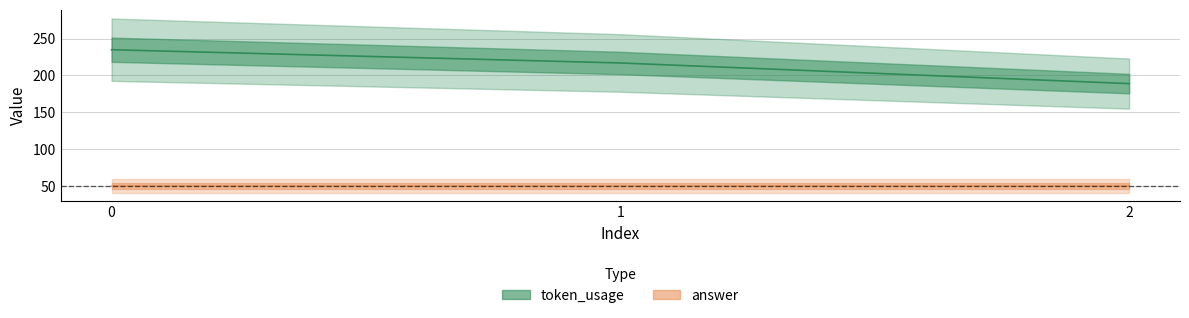

Between 1 and 2, which is larger?

1